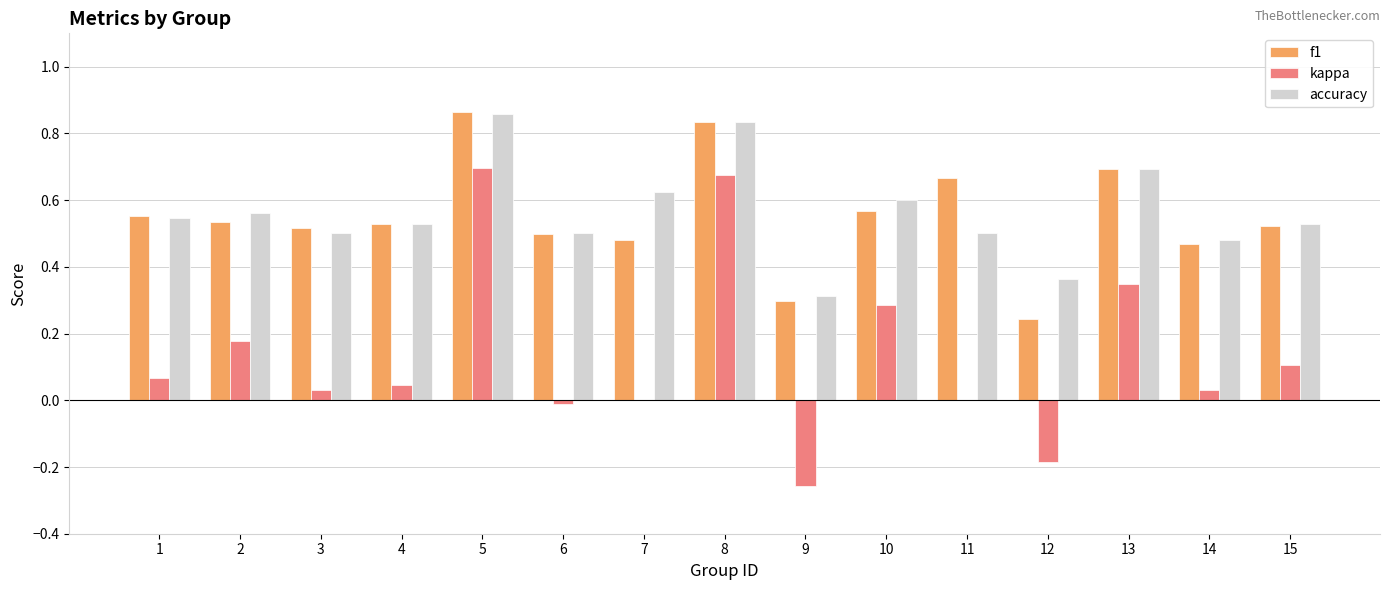

Is it true that f1 equals 1.5 at 5?

False